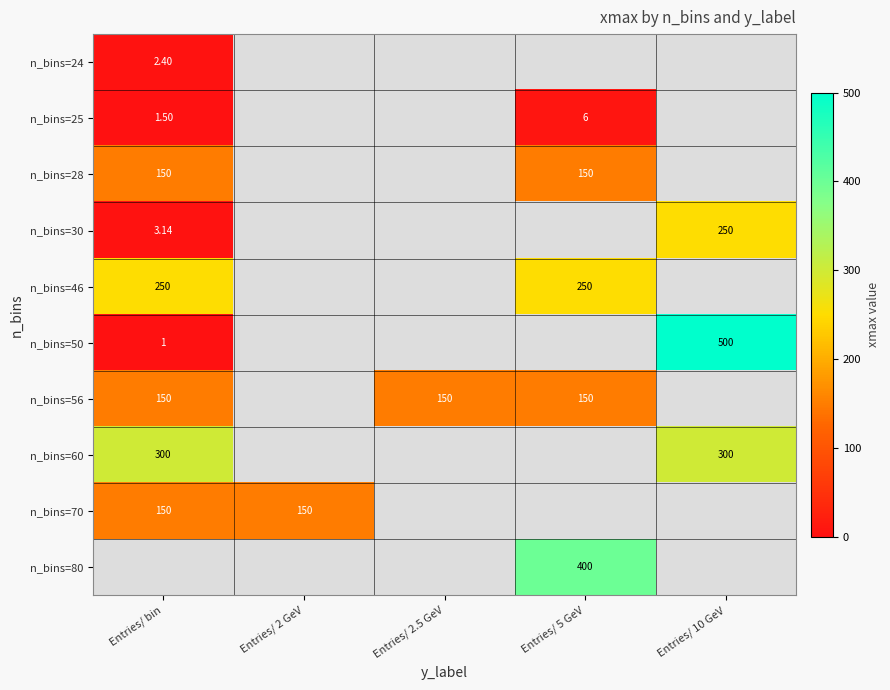

The n_bins=70 series shows 150.0 at Entries/ 2 GeV. True or false?

True